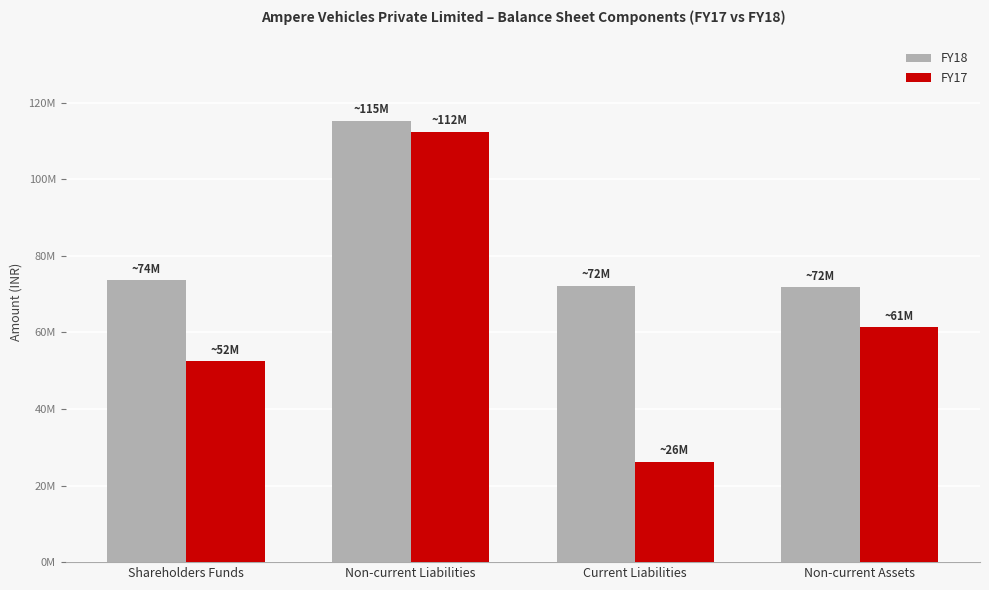

What is the value of the FY17 bar at the 4th from the left?

61404544